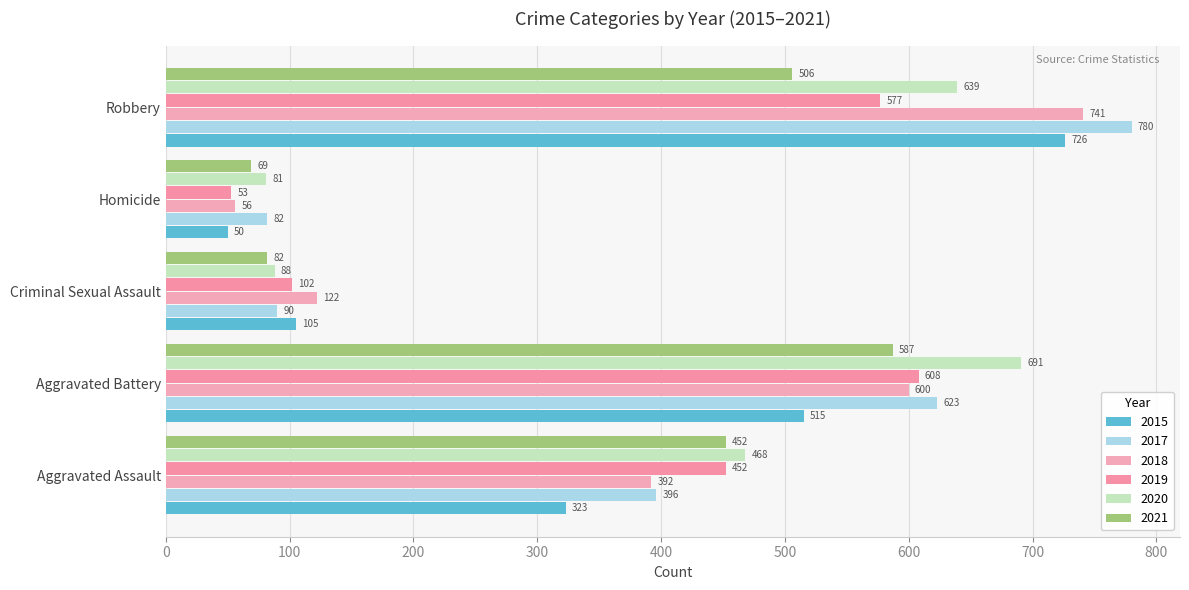

What is the average value of the 2018 series?

382